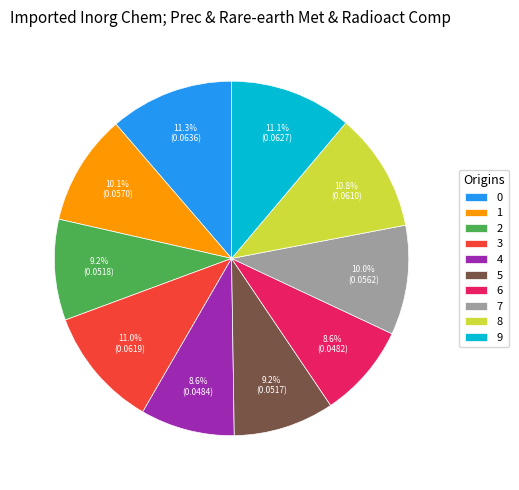

True or false: 3 accounts for 11% of the total.

True